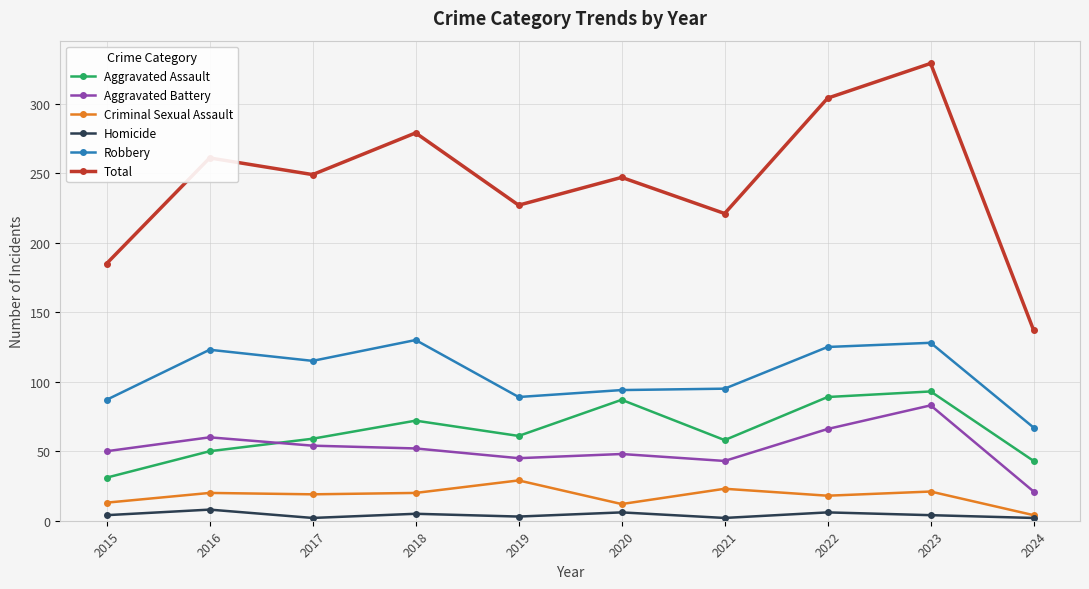

What is the approximate value of Homicide at 2015?

4